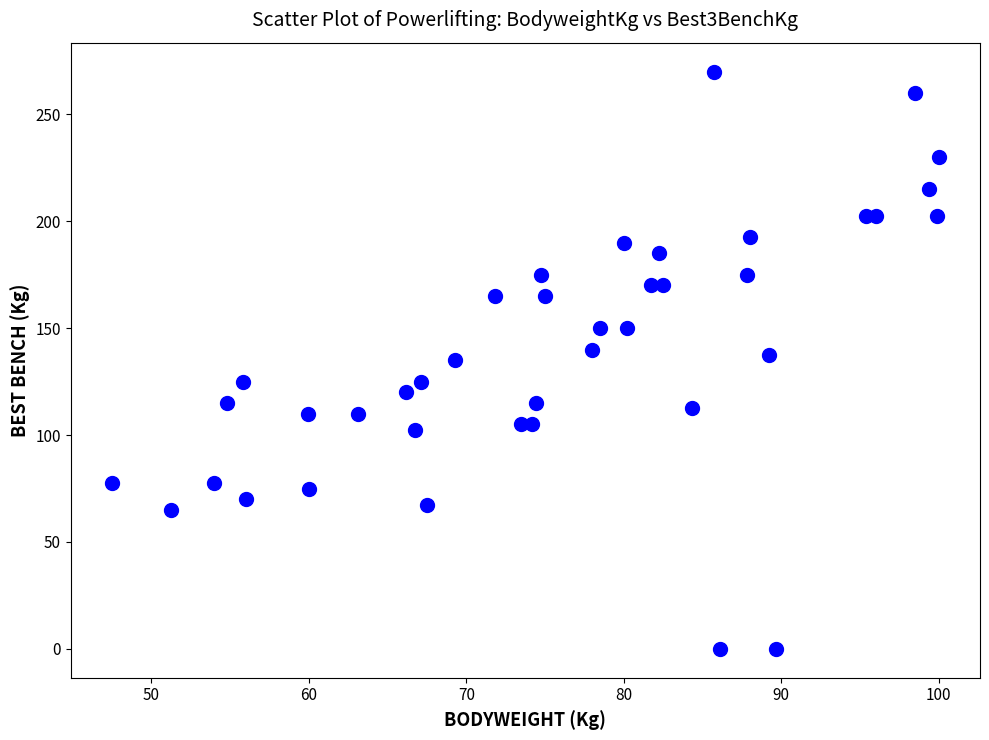

What is the range of X values (max minus min)?

52.5